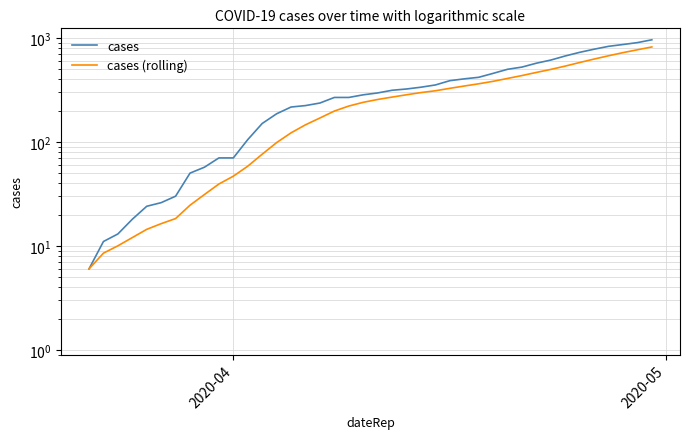

How many distinct data groups are displayed?

2